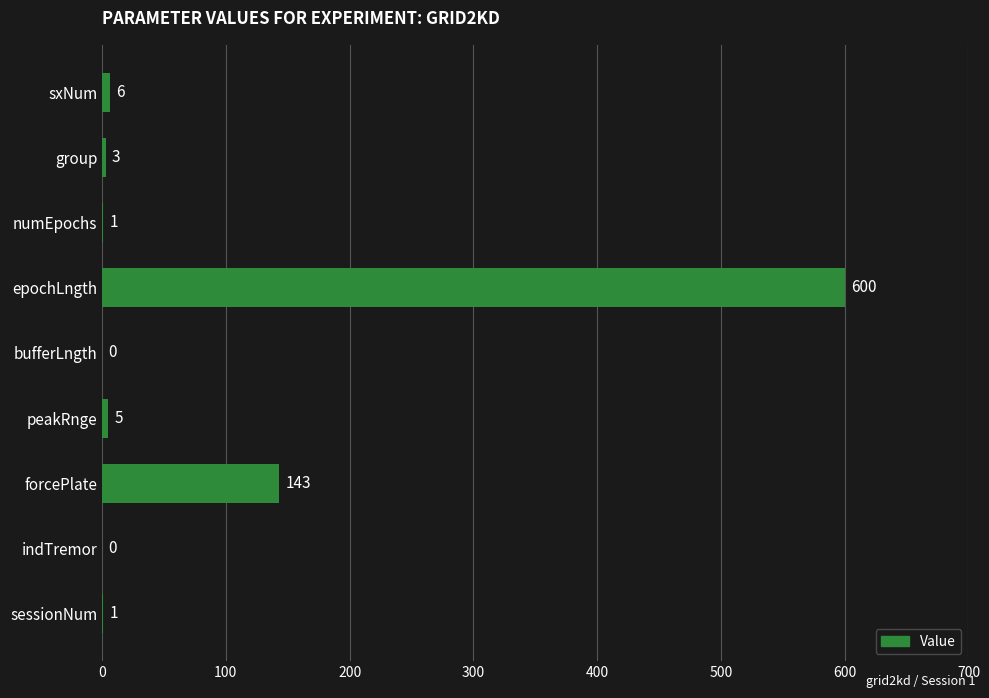

Which category has the highest value across all series?

epochLngth